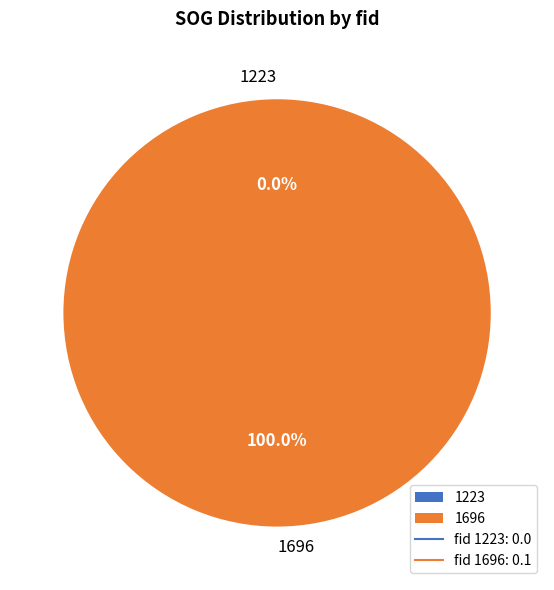

To the nearest percent, what is the difference between the 1696 and 1223 slice percentages?

100%